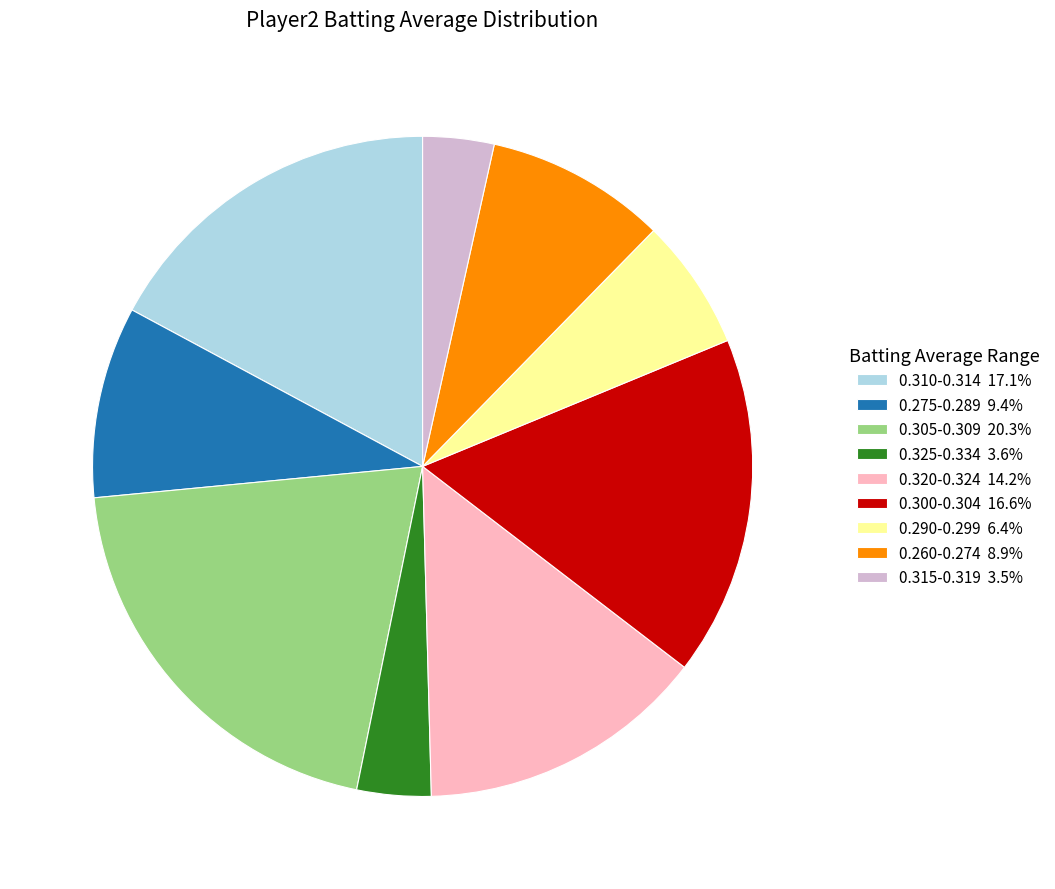

Approximately how many times larger is the value at 0.320-0.324 14.2% compared to 0.290-0.299 6.4%?

2.2